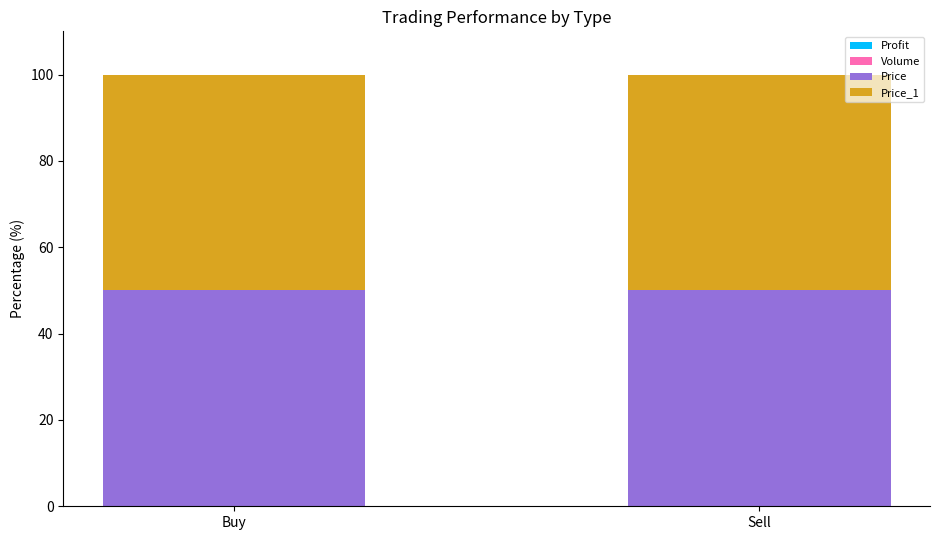

Which has a higher value, Buy or Sell?

Sell